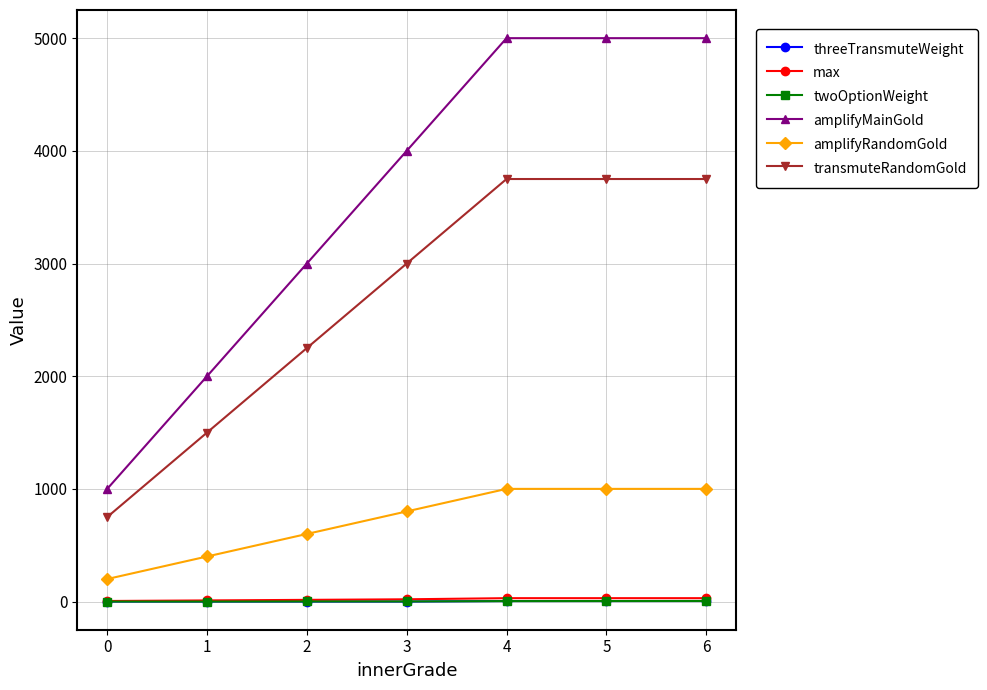

Does the chart display data point markers on the line(s)?

Yes